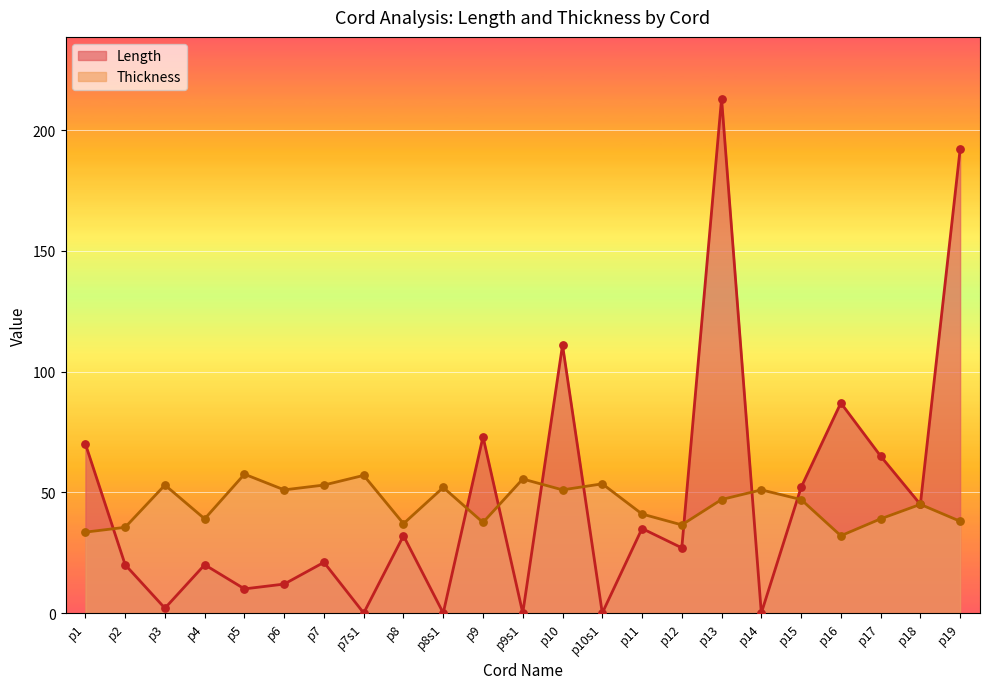

What are all the series names shown in the legend?

Length, Thickness